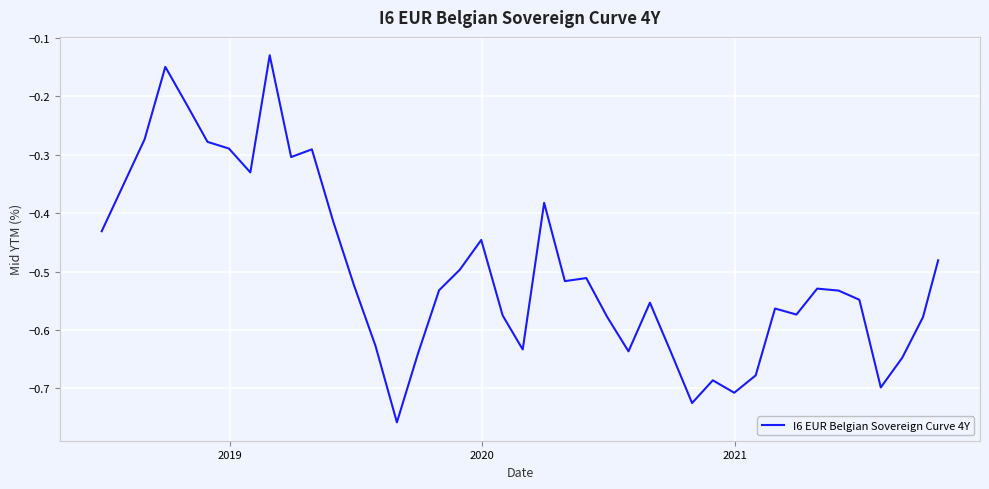

What is the difference between the maximum and minimum values?

0.6